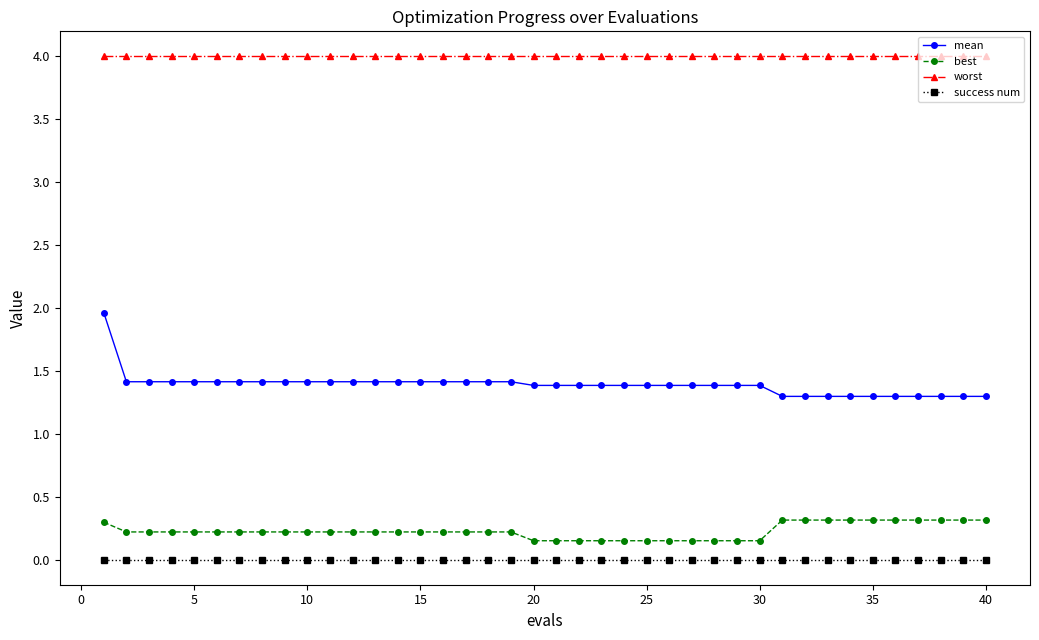

What is the maximum value shown in the chart?

4.0